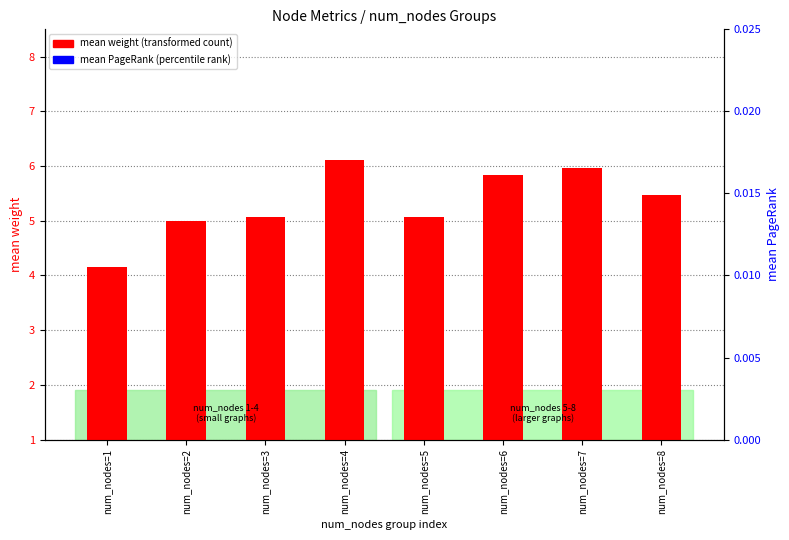

Which series has the largest total across all categories?

mean PageRank (percentile rank)